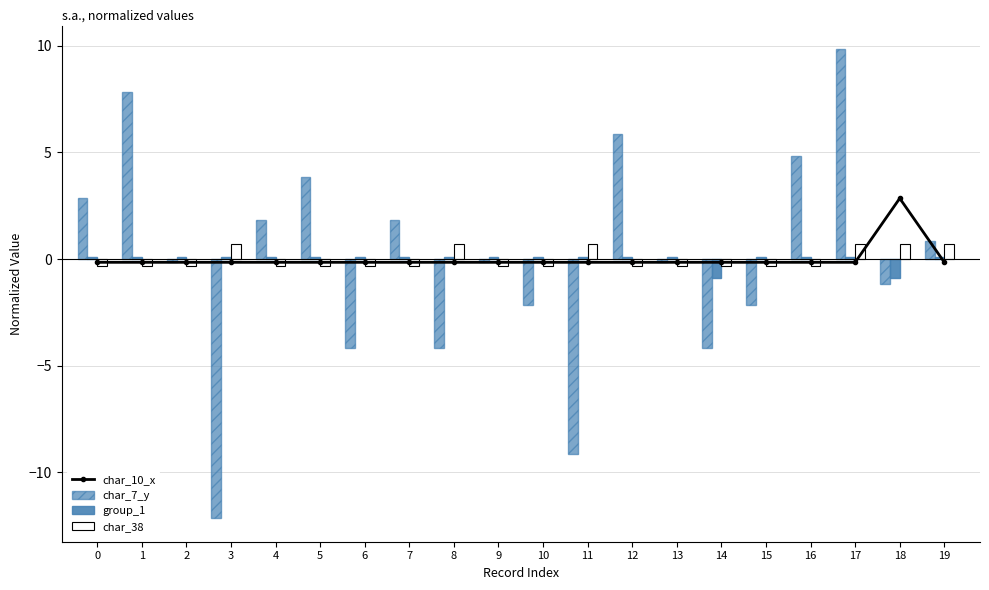

How many categories are shown in the chart?

20